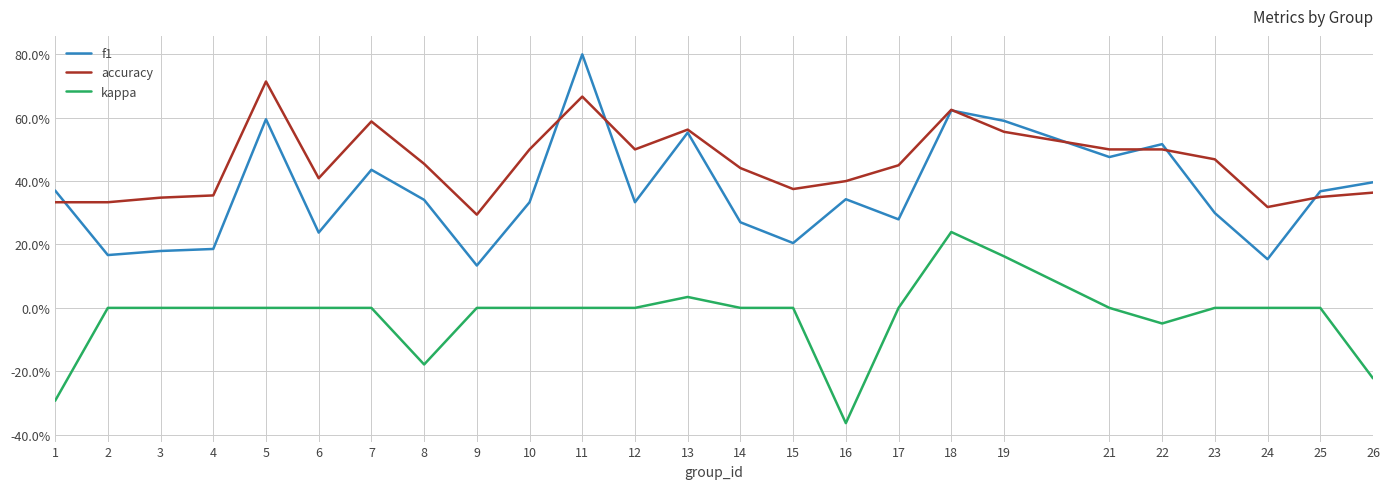

What is the highest value of the f1 series?

0.8